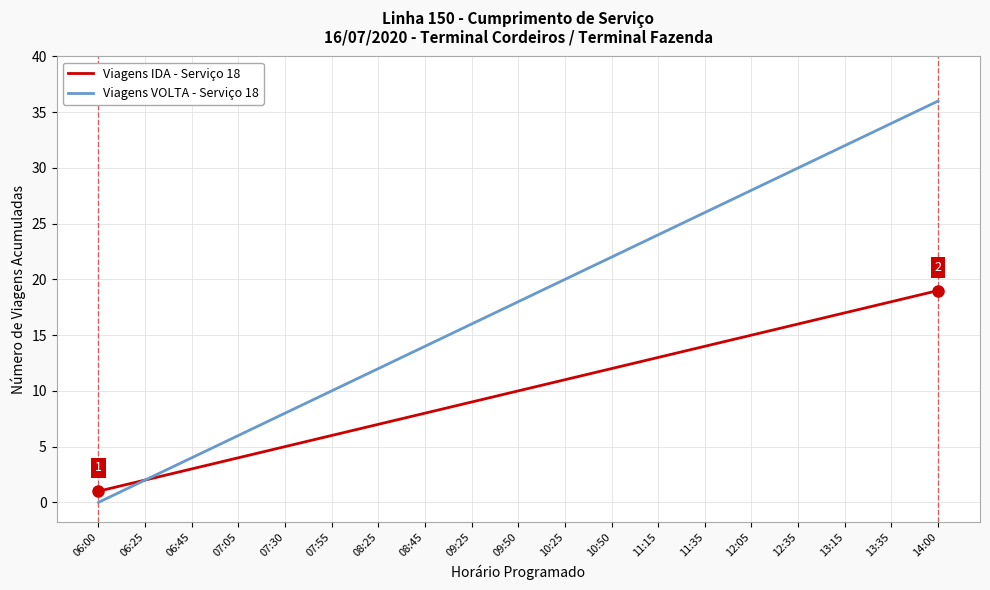

What is the spread (max minus min) of values at 14:00?

17